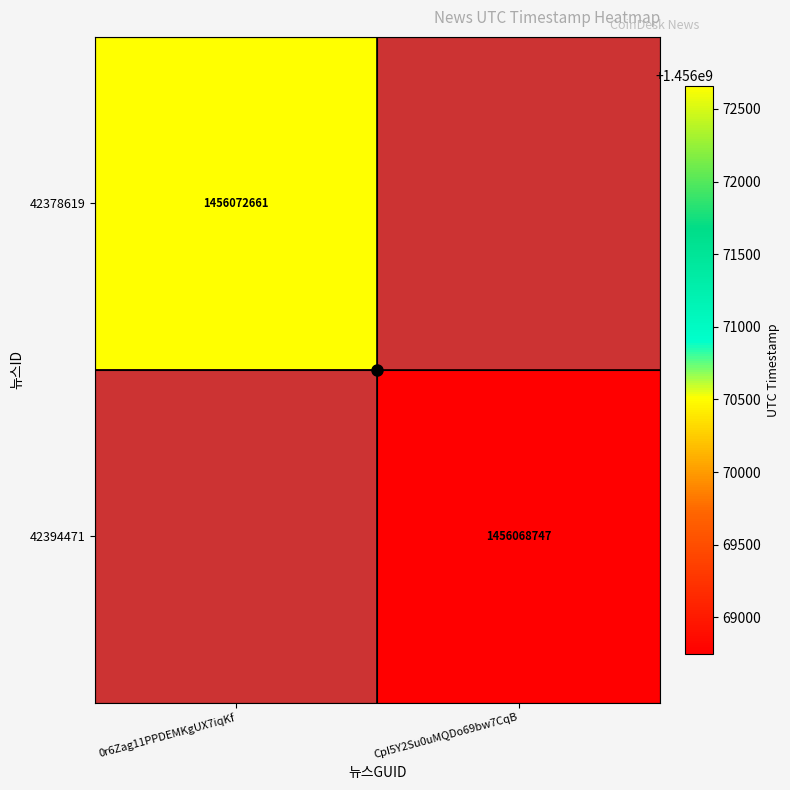

At which label is 42378619 closest to 1456072661?

0r6Zag11PPDEMKgUX7iqKf